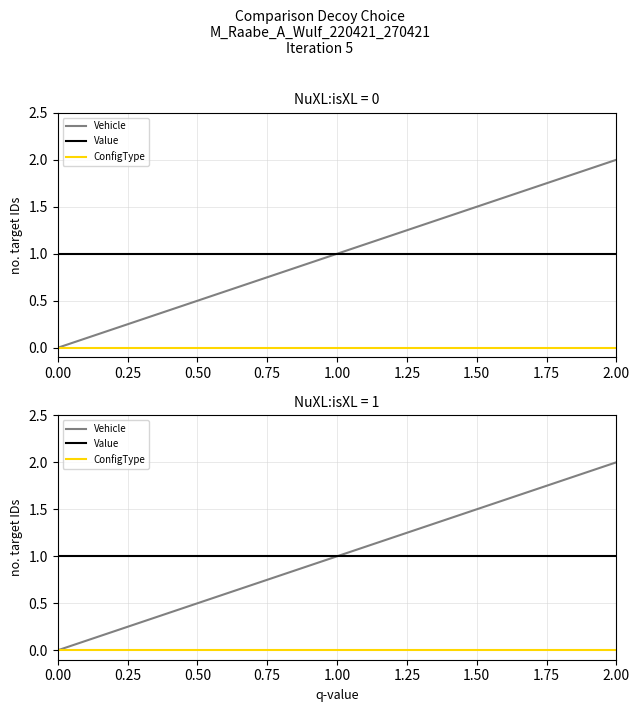

Rank the categories by ConfigType value from lowest to highest.

0.00, 1.00, 2.00